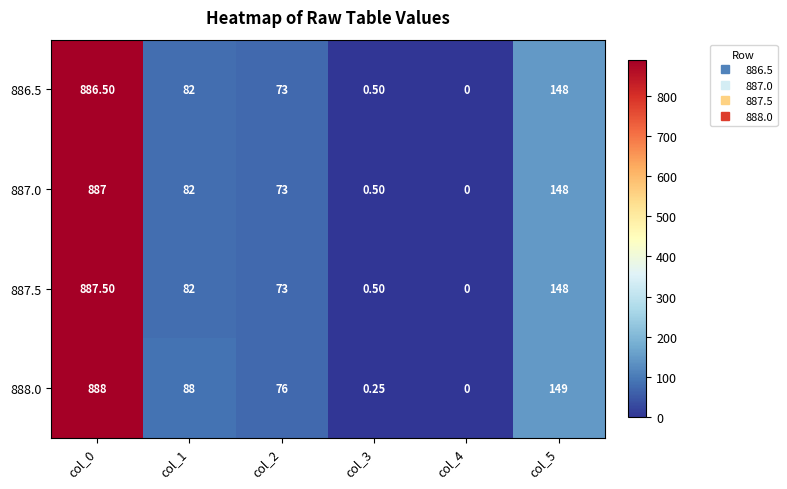

Is the value of 886.5 at col_1 greater than the value of 888.0 at col_2?

Yes